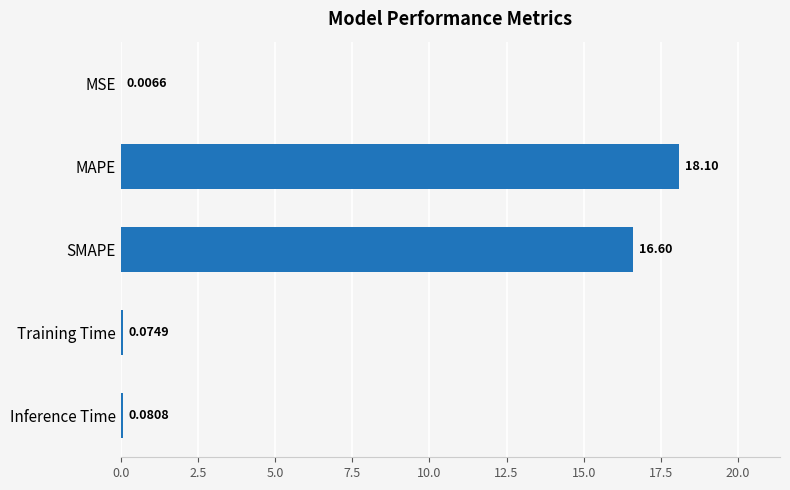

What is the maximum value shown in the chart?

18.1